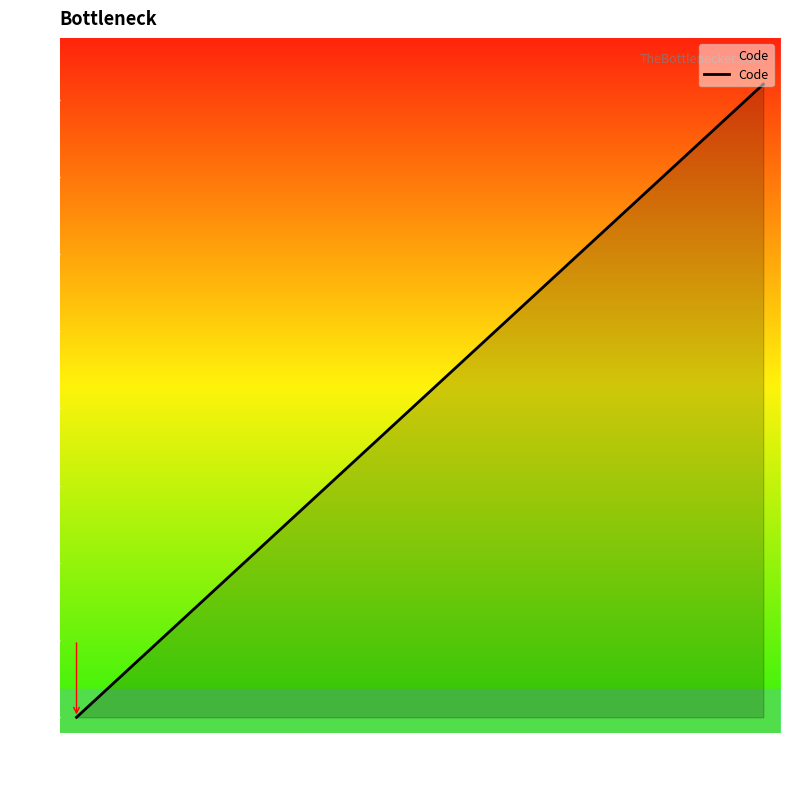

The chart shows a value of 41 at 41. True or false?

True